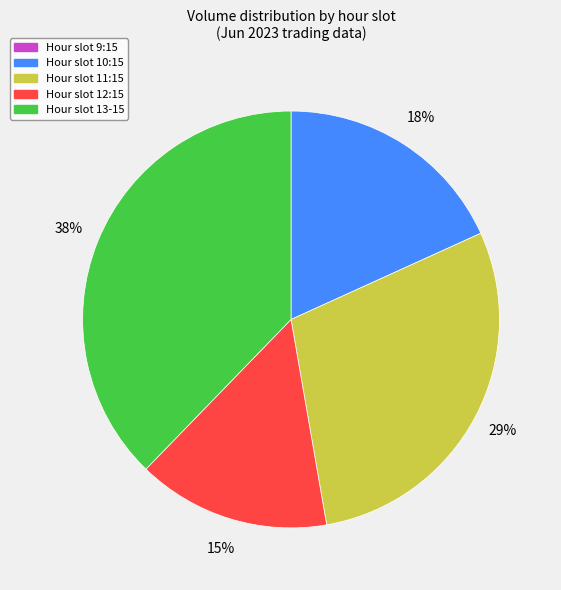

To the nearest percent, what is the difference between the largest and smallest slice percentages?

38%